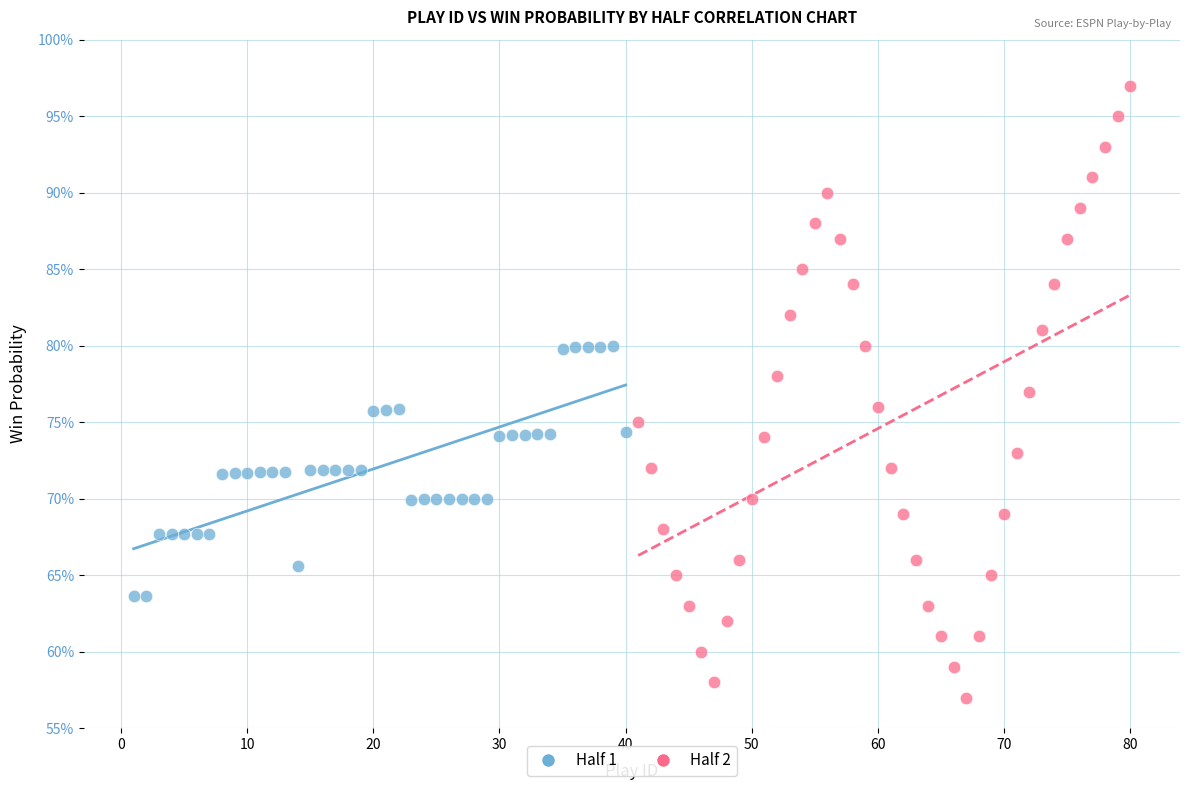

What are all the series names shown in the legend?

Half 1, Half 2